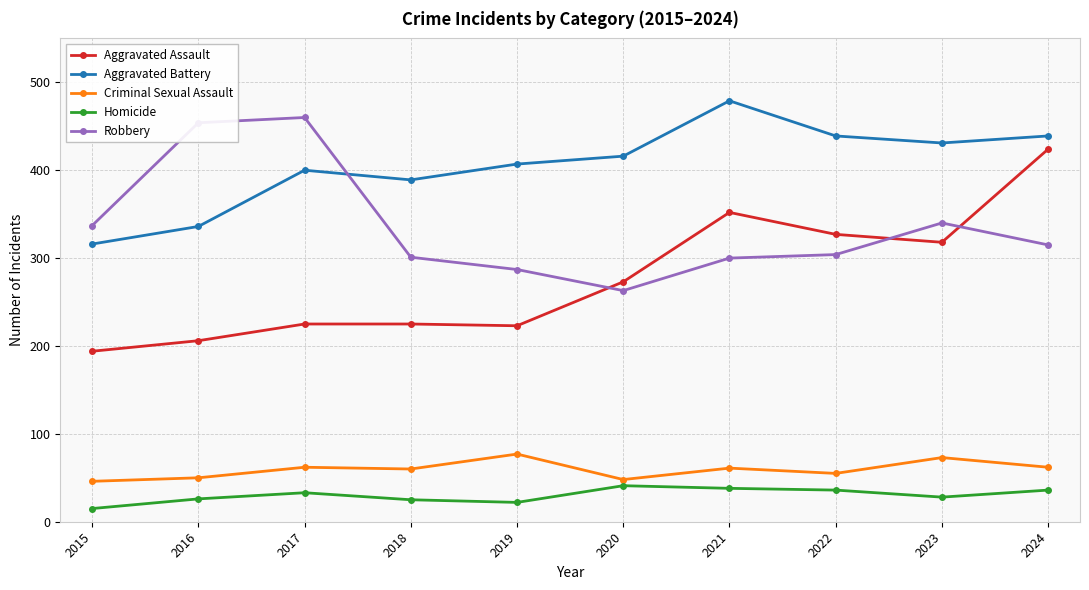

What is the spread (max minus min) of values at 2022?

403